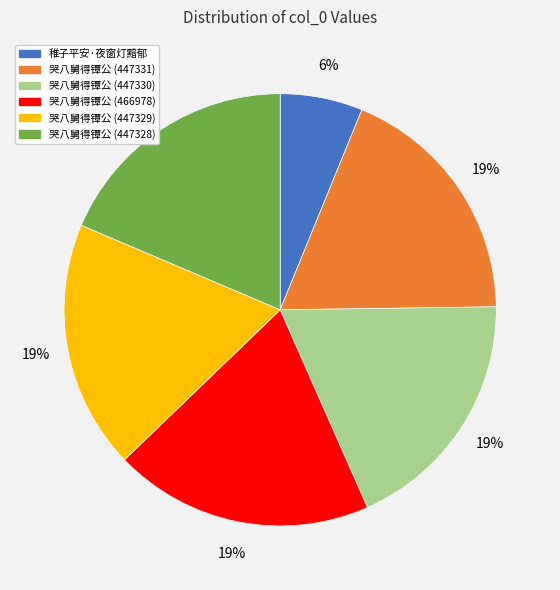

The 哭八舅得镡公 (447328) slice represents 19% of the pie. True or false?

True